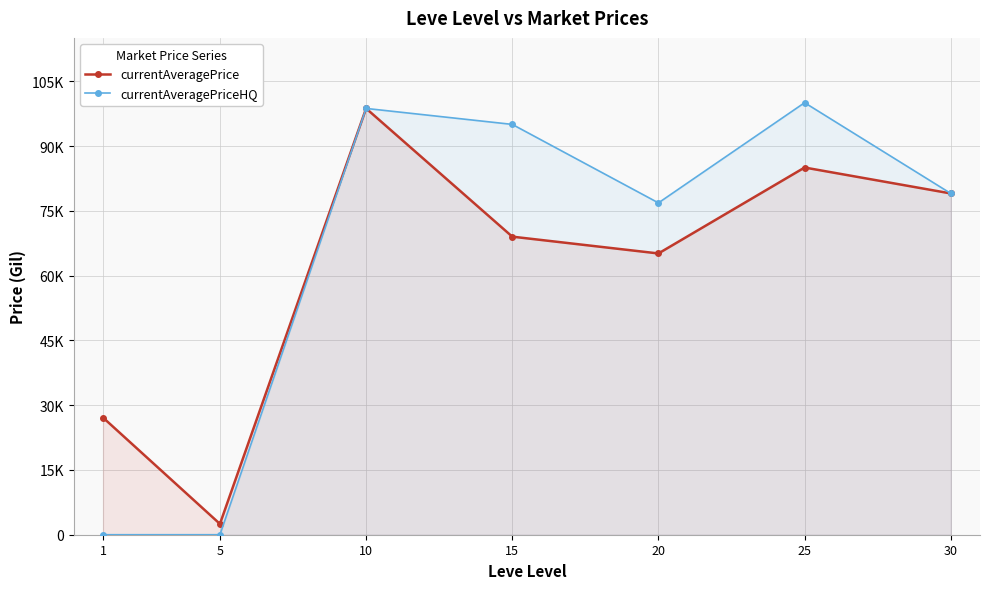

True or false: currentAveragePrice and currentAveragePriceHQ cross at least once.

False